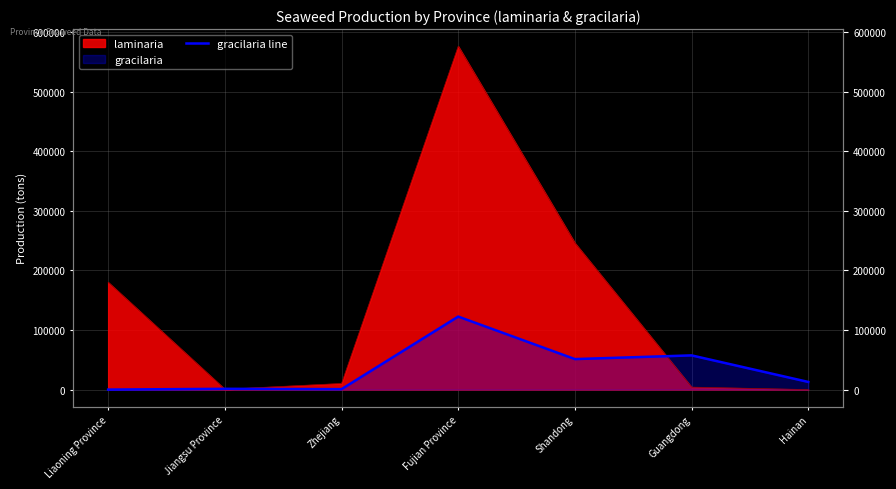

Where is the data nearest to the value 61307?

Guangdong